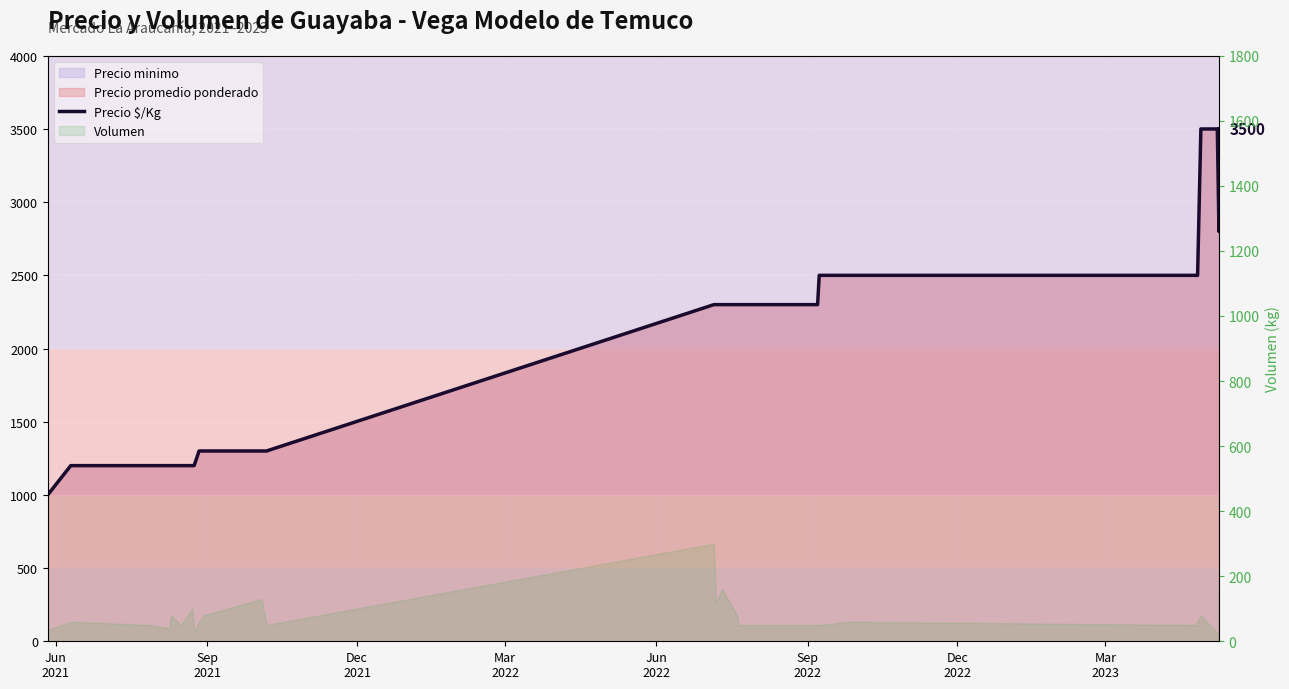

What is the average value?

1988